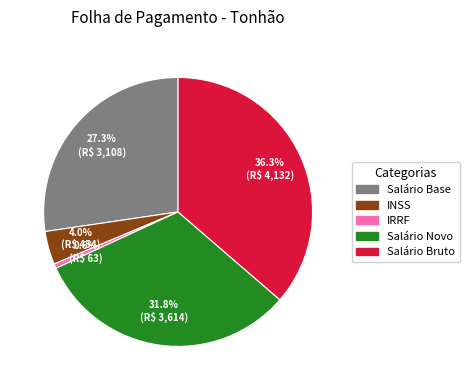

Is the sum of Salário Bruto and Salário Novo greater than half?

Yes